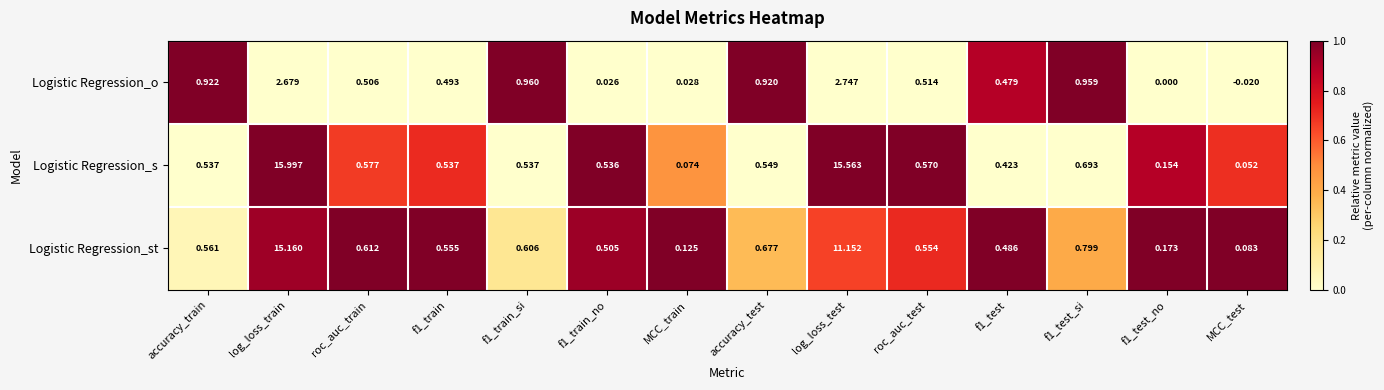

Which series has the largest total across all categories?

Logistic Regression_s